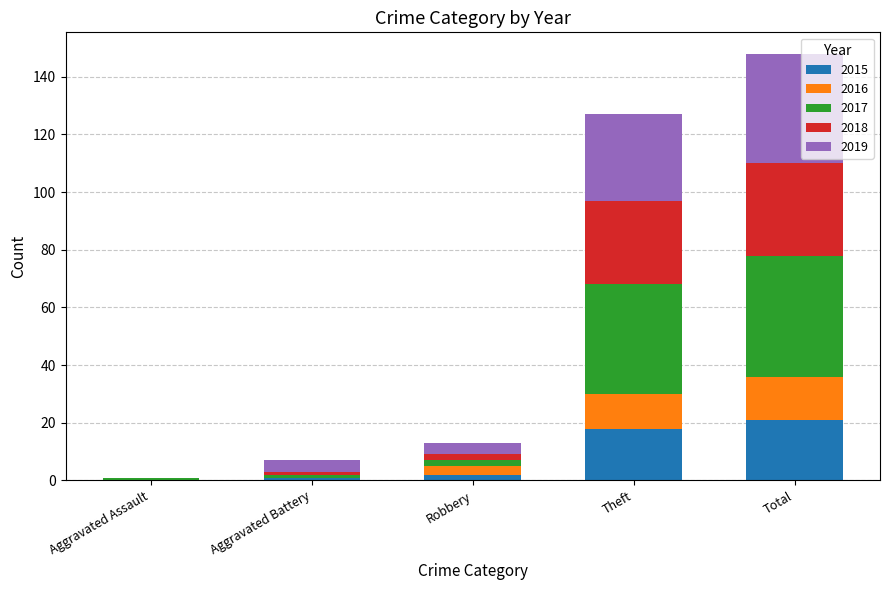

What is the total value across all series at Total?

148